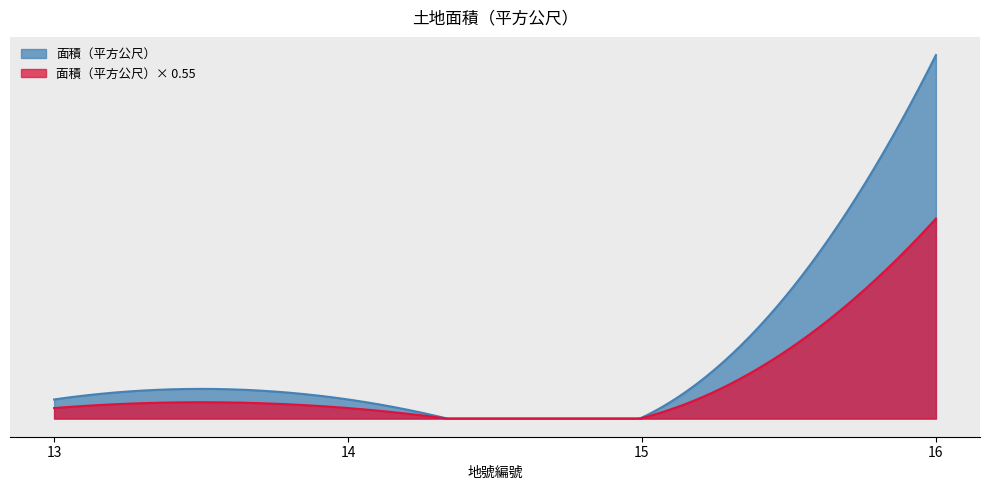

True or false: the data has more than 1 interior local peaks.

False